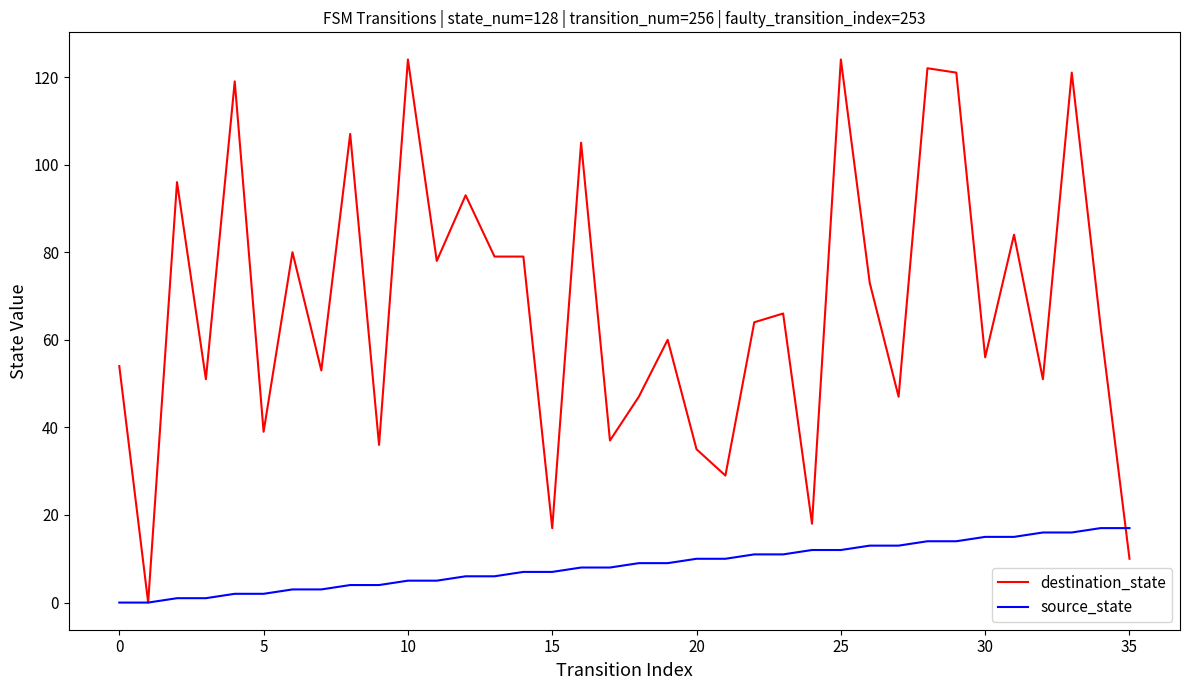

List the series in order of their overall mean, lowest first.

source_state, destination_state